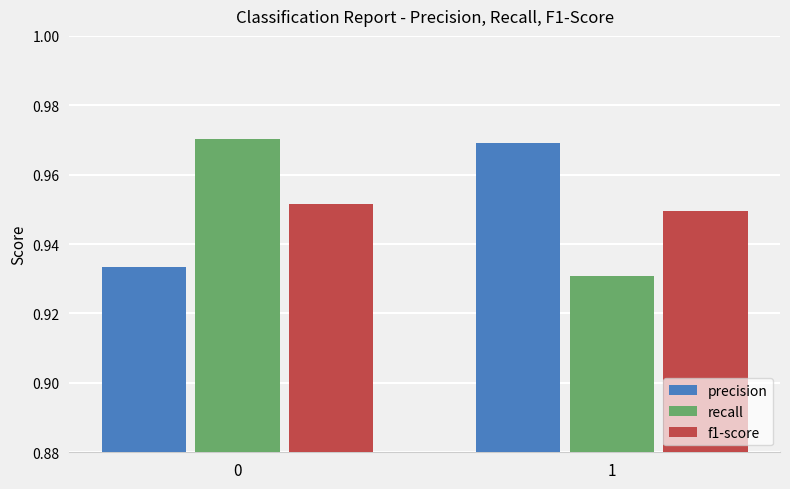

Are the bars grouped side by side (vs. stacked)?

Yes